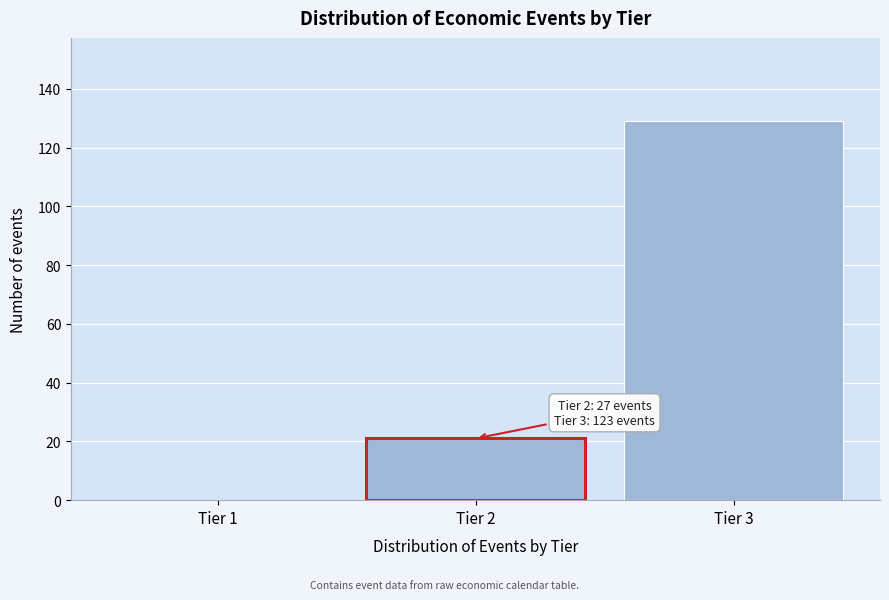

Over which range of the x-axis is the bar tallest?

2.5 to 3.5